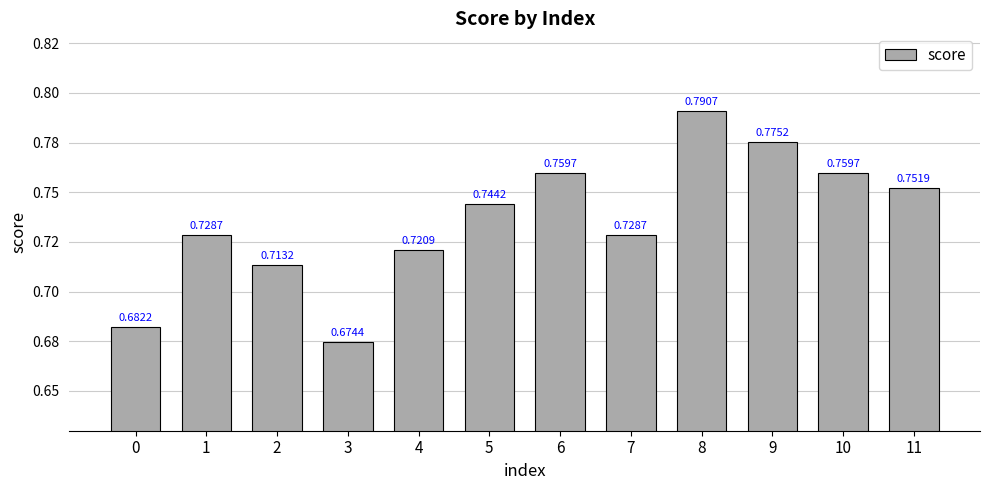

What is the value of the 2nd bar from the left?

0.7